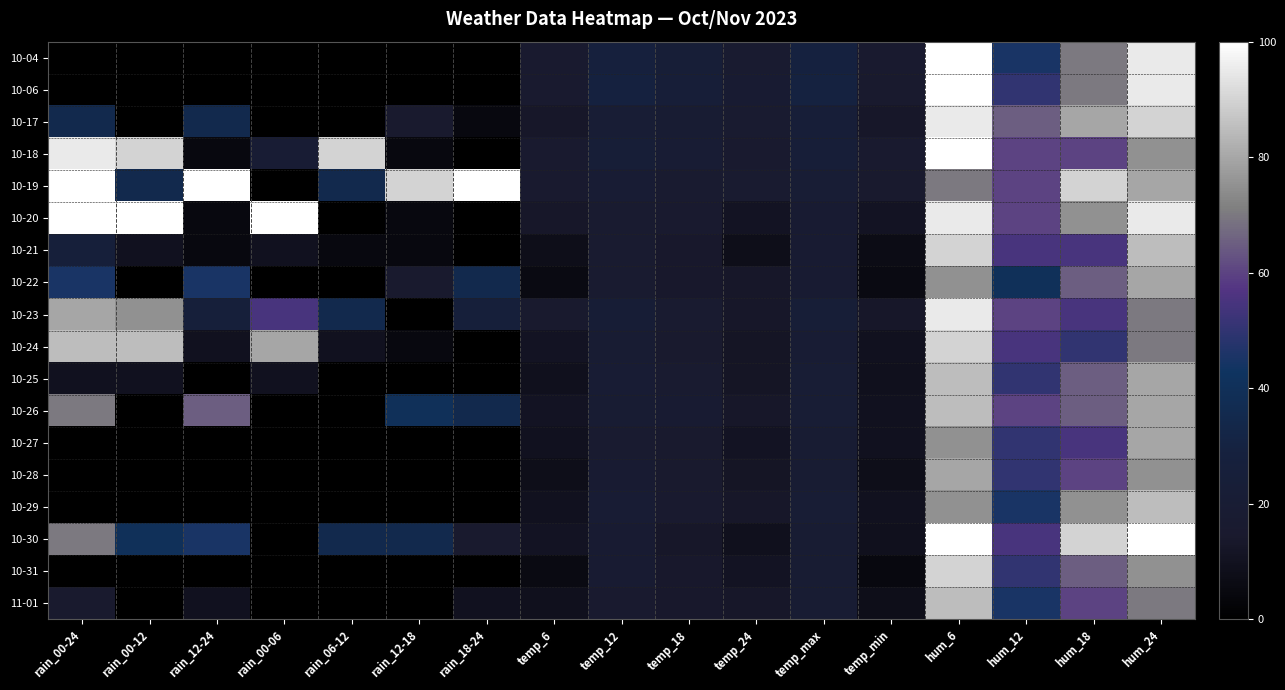

What is the greatest value displayed?

100